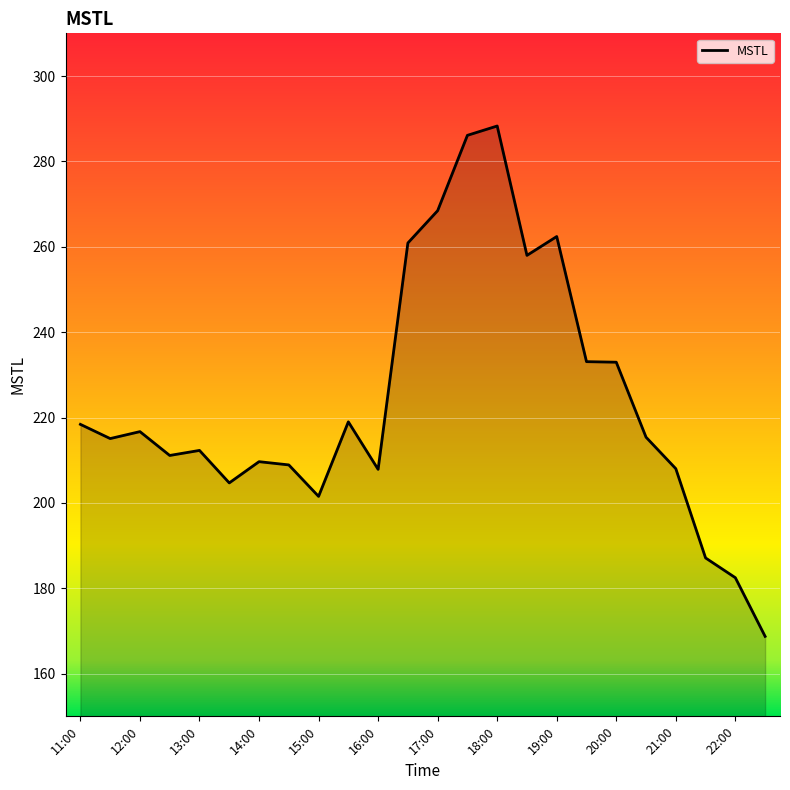

How many series are shown in this chart?

1